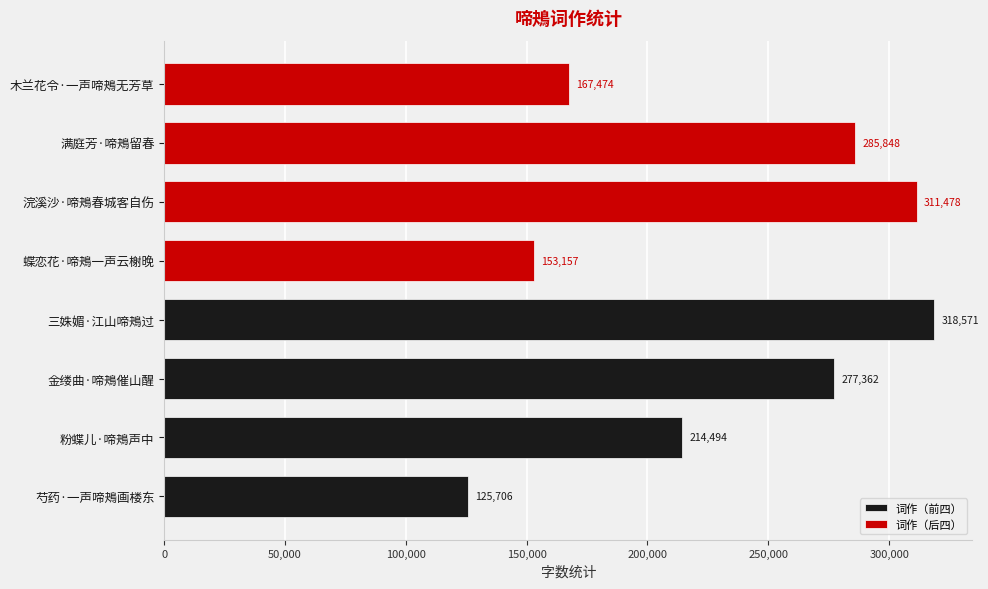

How many values in the 词作（后四） series exceed 285848?

1